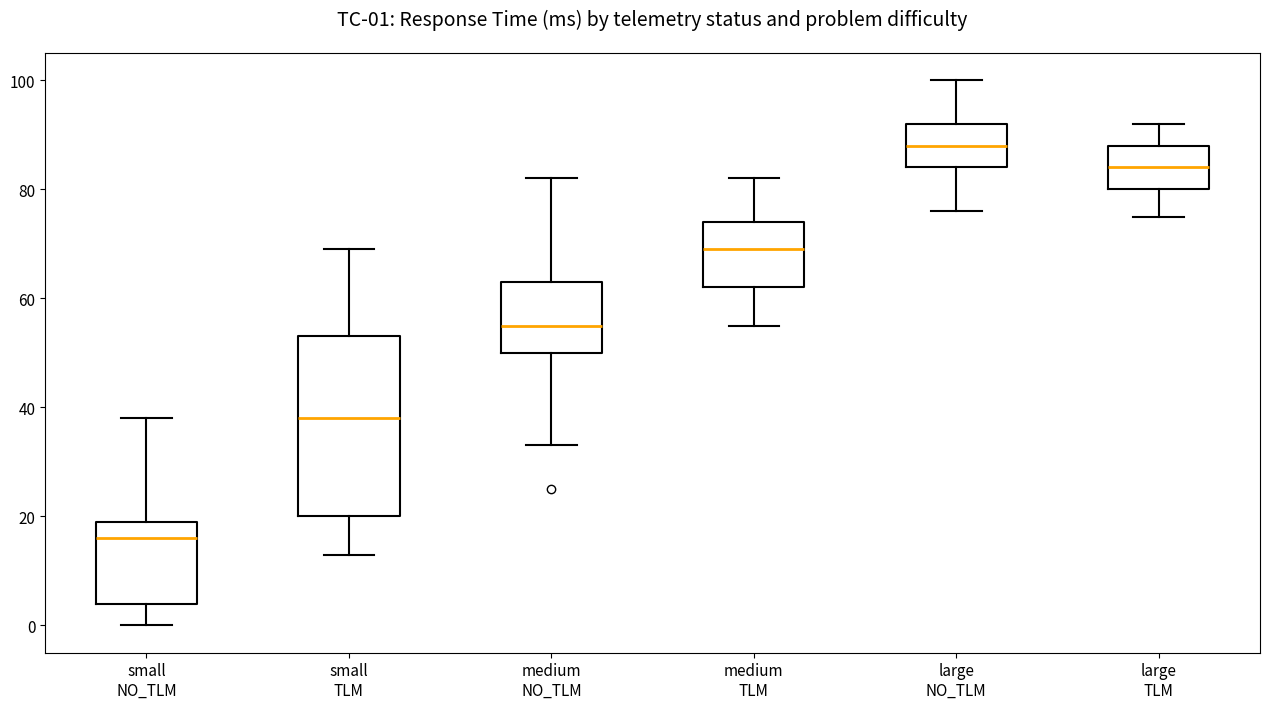

Which box is the tallest, from its lower edge to its upper edge?

small TLM